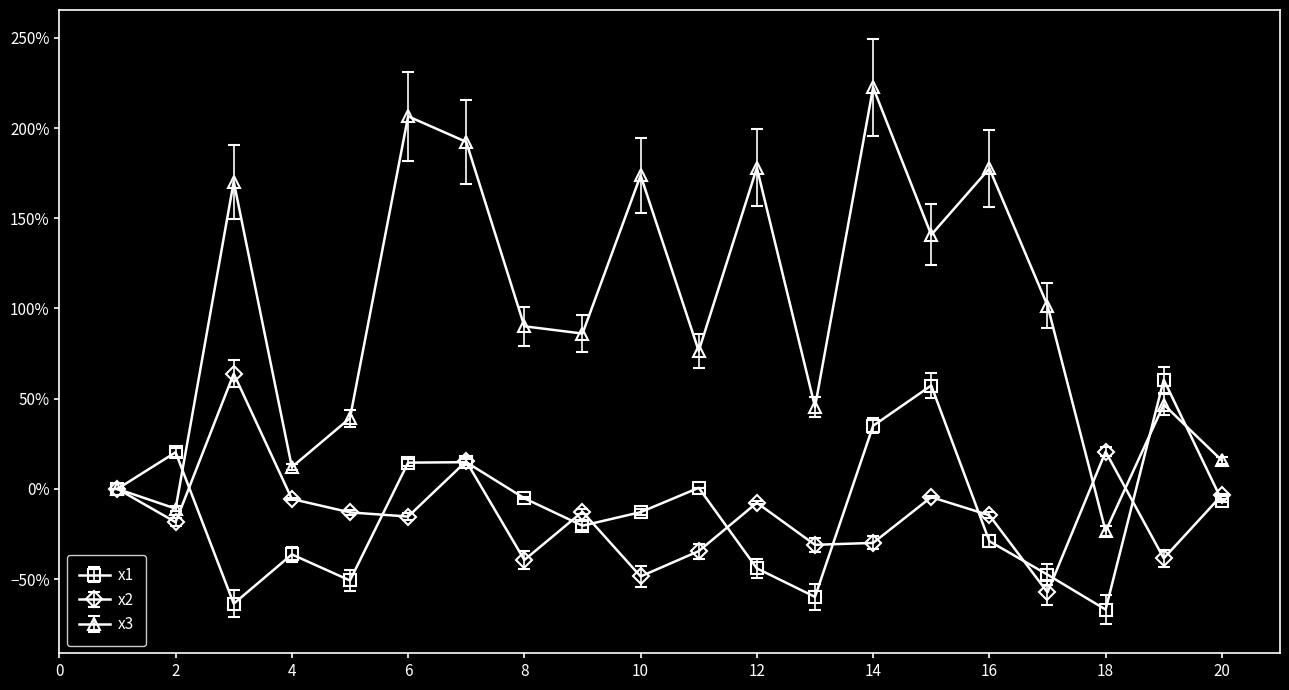

How many intersections are there between x3 and x2?

2